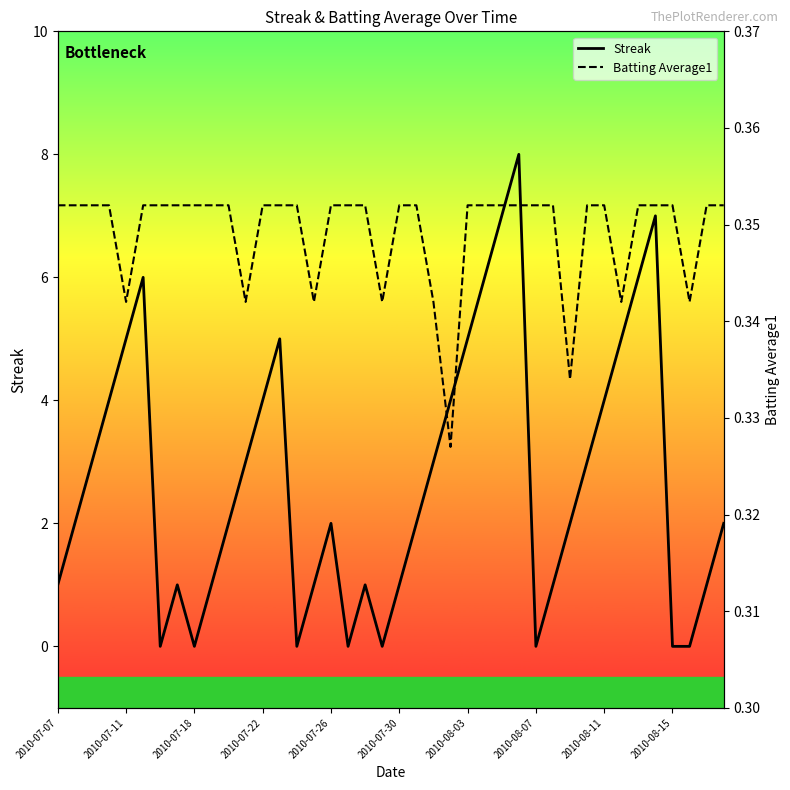

What is the maximum value for Streak?

8